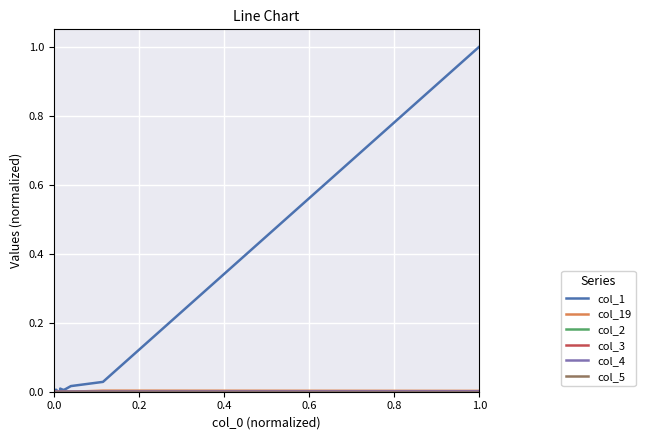

Reading left to right, what are all the values shown in this chart?

col_1: 0.0	0.0	0.0	0.0	0.0	0.0	0.0	0.0	0.0	0.0	0.0	0.0	0.0	0.0	0.0	0.0	0.0	0.0	0.0	1.0
col_19: 0.0	0.0	0.0	0.0	0.0	0.0	0.0	0.0	0.0	0.0	0.0	0.0	0.0	0.0	0.0	0.0	0.0	0.0	0.0	0.0
col_2: 0.0	0.0	0.0	0.0	0.0	0.0	0.0	0.0	0.0	0.0	0.0	0.0	0.0	0.0	0.0	0.0	0.0	0.0	0.0	0.0
col_3: 0.0	0.0	0.0	0.0	0.0	0.0	0.0	0.0	0.0	0.0	0.0	0.0	0.0	0.0	0.0	0.0	0.0	0.0	0.0	0.0
col_4: 0.0	0.0	0.0	0.0	0.0	0.0	0.0	0.0	0.0	0.0	0.0	0.0	0.0	0.0	0.0	0.0	0.0	0.0	0.0	0.0
col_5: 0.0	0.0	0.0	0.0	0.0	0.0	0.0	0.0	0.0	0.0	0.0	0.0	0.0	0.0	0.0	0.0	0.0	0.0	0.0	0.0